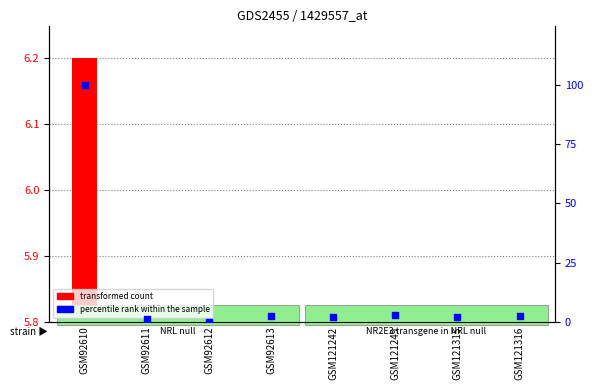

Which series has the largest Y range (max minus min)?

percentile rank within the sample